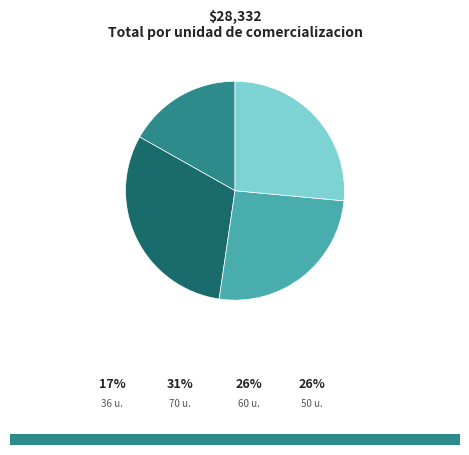

Is there a majority slice in this chart?

No